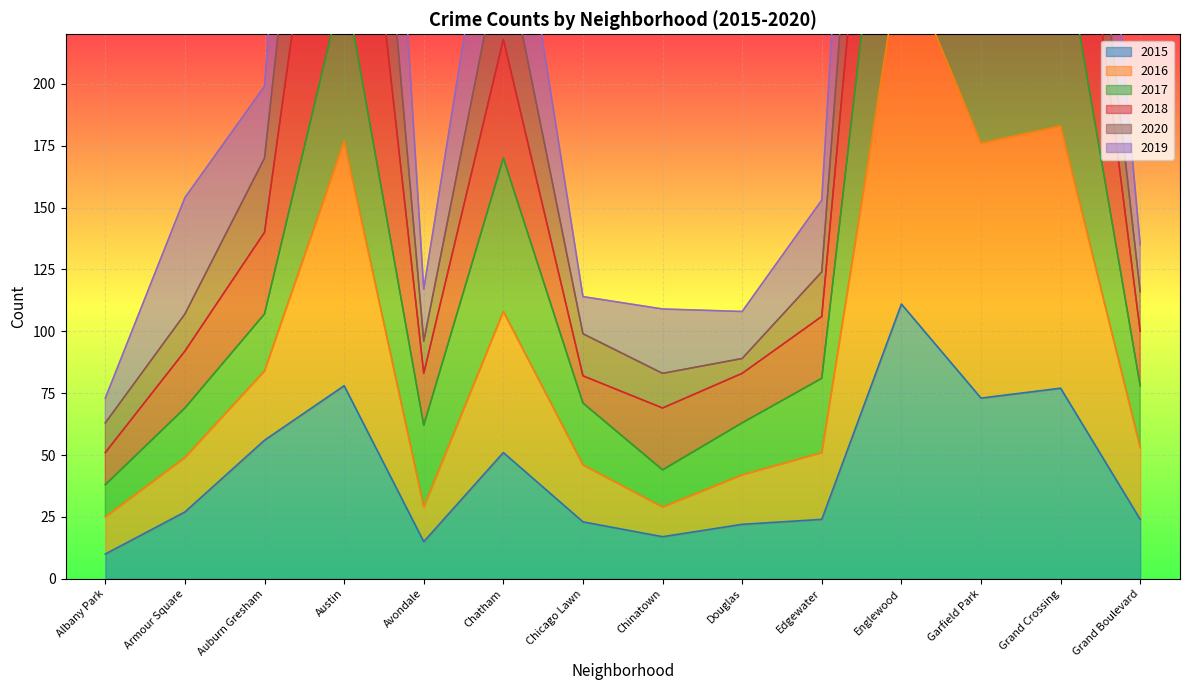

The 2015 series shows 52 at Grand Crossing. True or false?

False